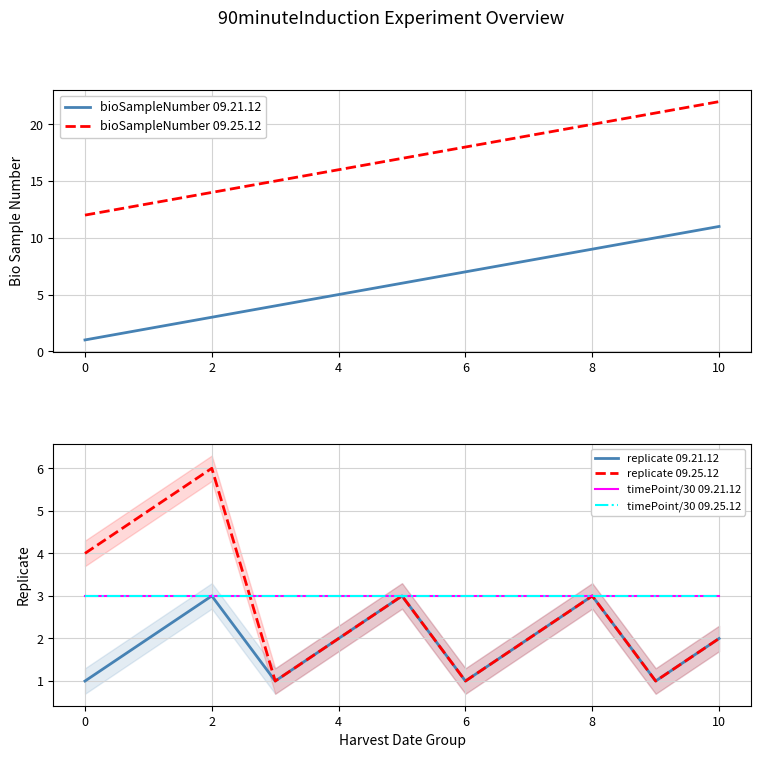

What is the sum of all timePoint/30 09.21.12 values?

33